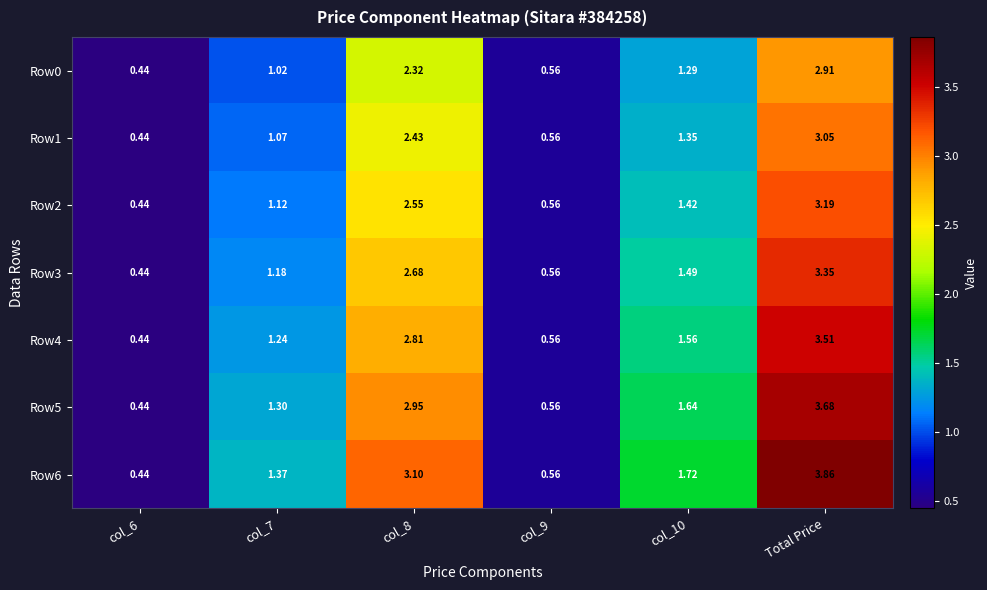

At which label does Row3 reach its peak?

Total Price